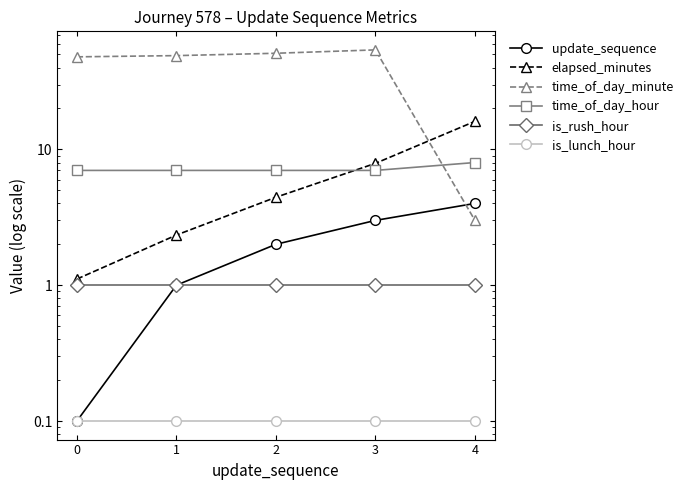

What is the difference between the highest and lowest values at 2?

50.9